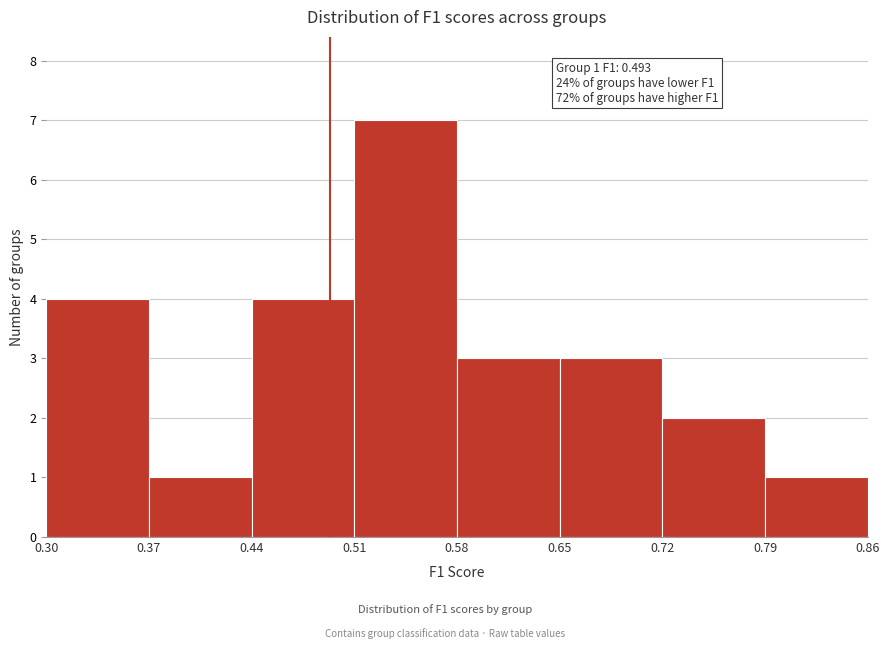

Which range on the x-axis has the tallest bar?

0.51 to 0.58